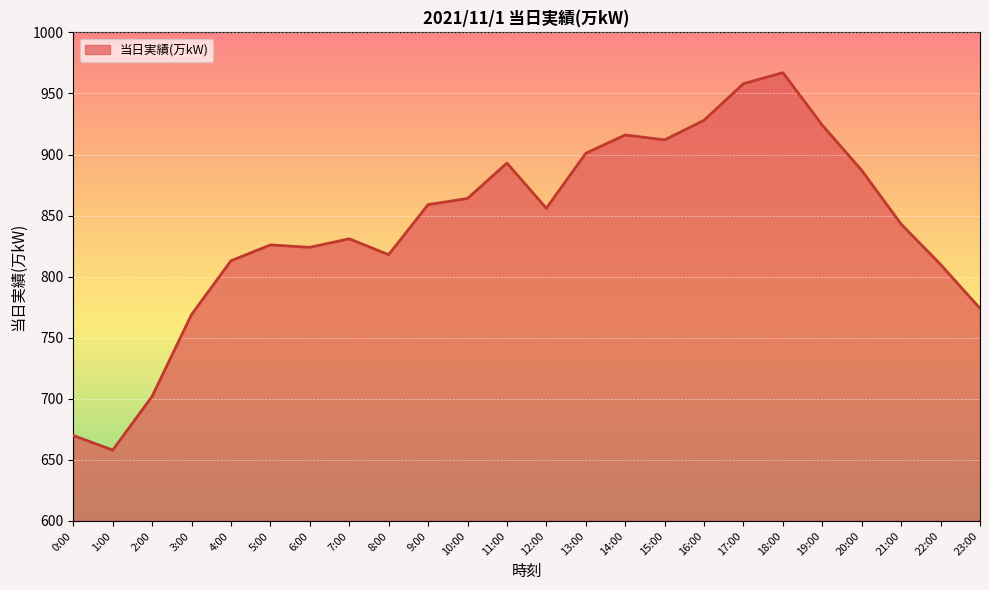

True or false: the data shows 333 at 10:00.

False